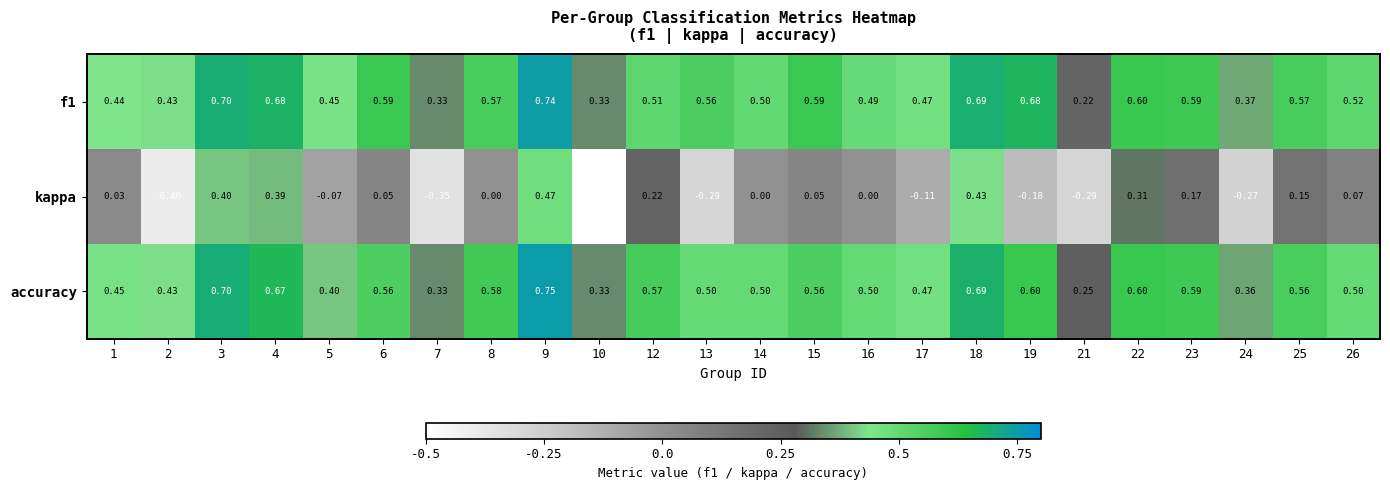

Which series has the widest spread of values?

kappa